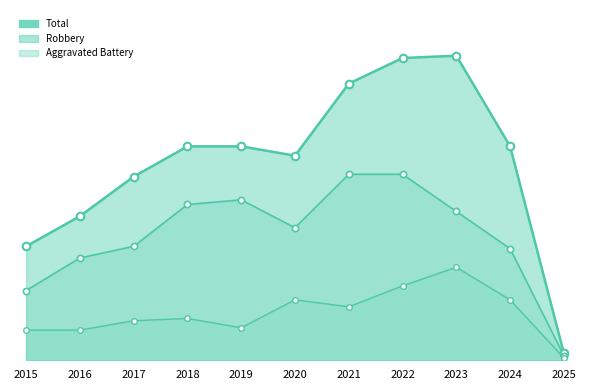

Which series has the largest total across all categories?

Total